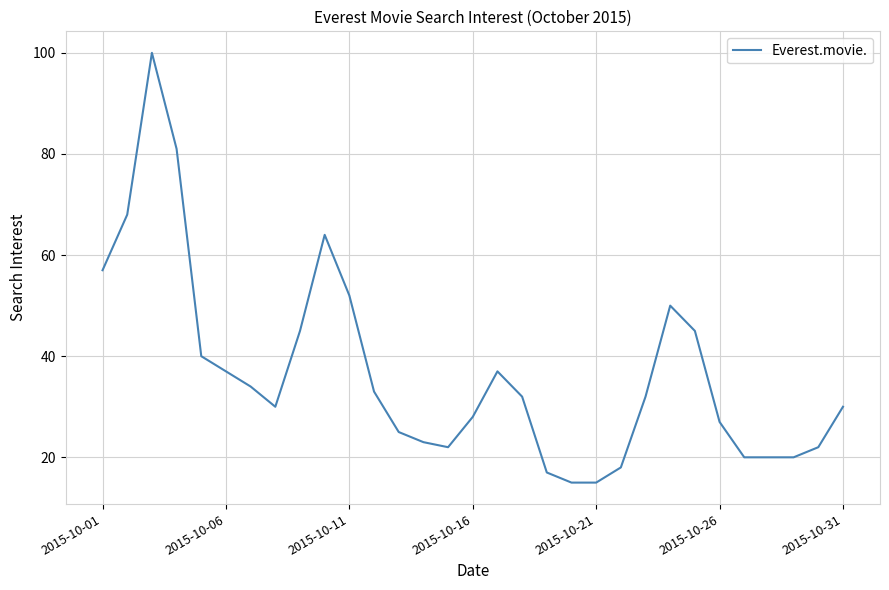

Reading left to right, list all the values displayed in this chart.

57	68	100	81	40	37	34	30	45	64	52	33	25	23	22	28	37	32	17	15	15	18	32	50	45	27	20	20	20	22	30